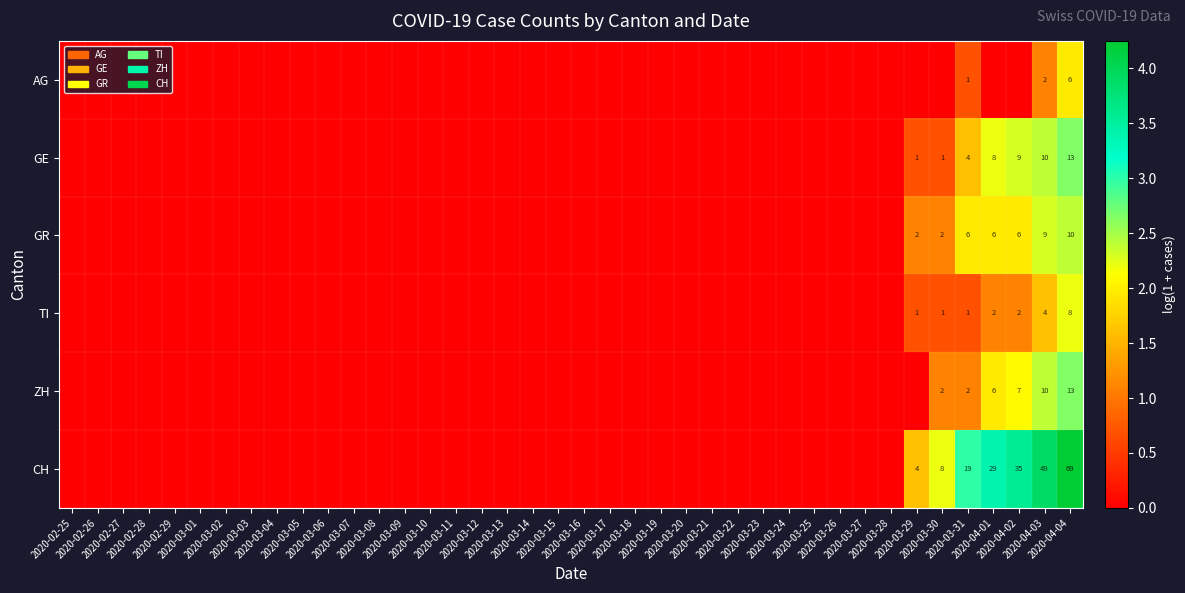

At 2020-03-02, list the series in order from smallest to largest.

AG, GE, GR, TI, ZH, CH